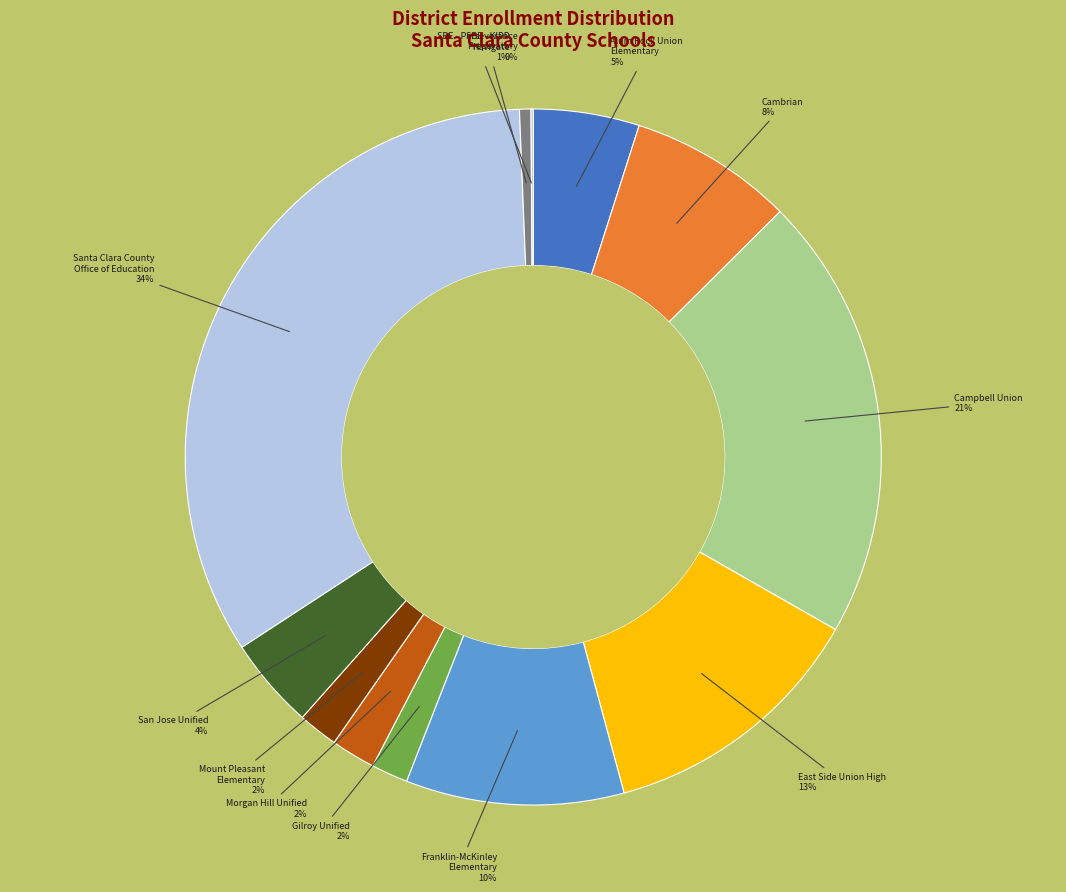

Which has a higher value, Morgan Hill Unified or Alum Rock Union Elementary?

Alum Rock Union Elementary